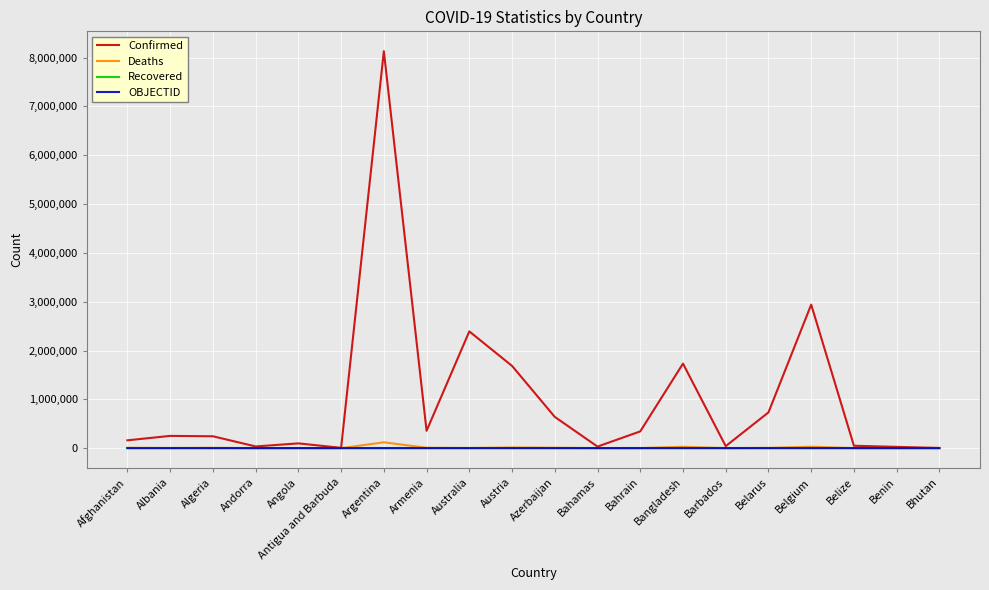

What are all the series names shown in the legend?

Confirmed, Deaths, Recovered, OBJECTID